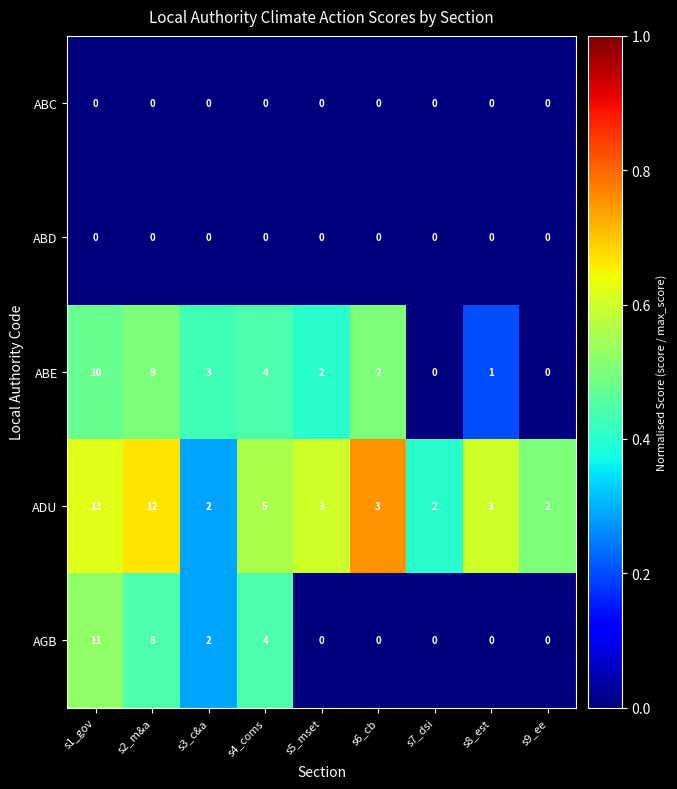

What is the sum of the ADU values at s2_m&a and s5_mset?

15